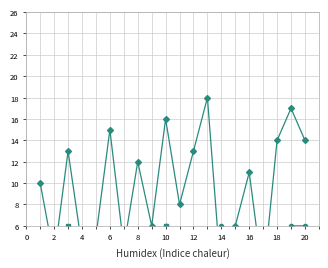

Is it true that n equals 3 at 12?

False